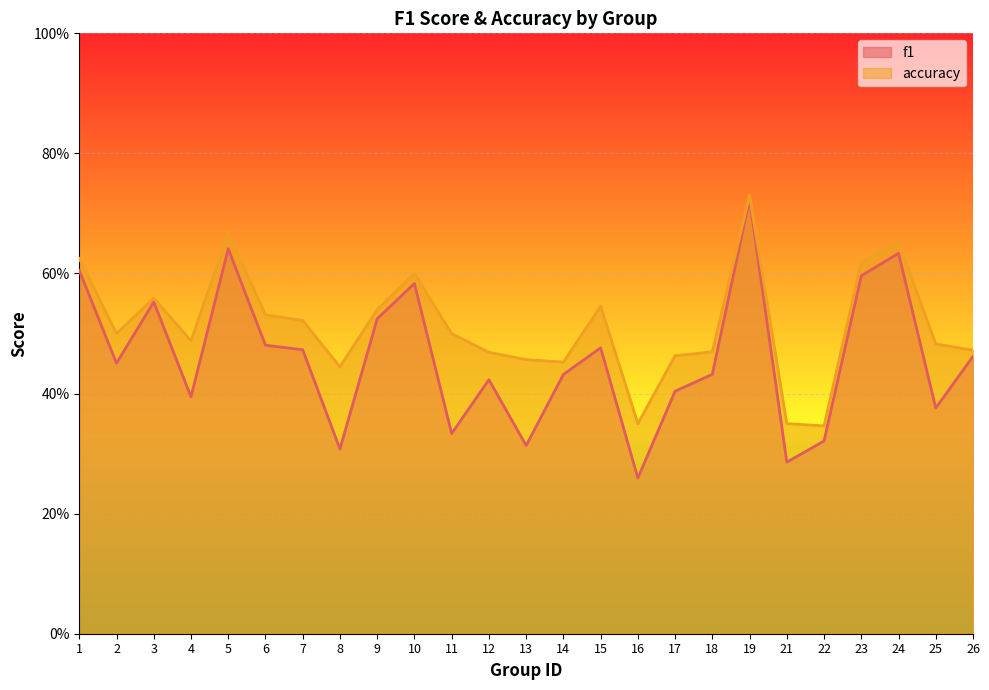

Is it true that accuracy equals 1.2 at 19?

False